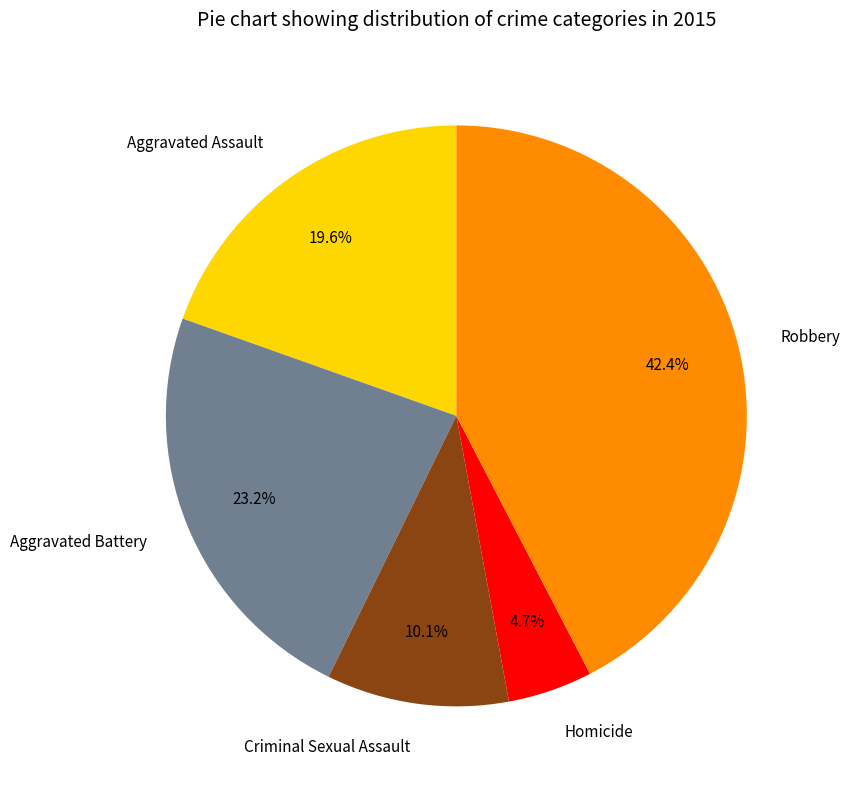

Which has a higher value, Criminal Sexual Assault or Aggravated Assault?

Aggravated Assault